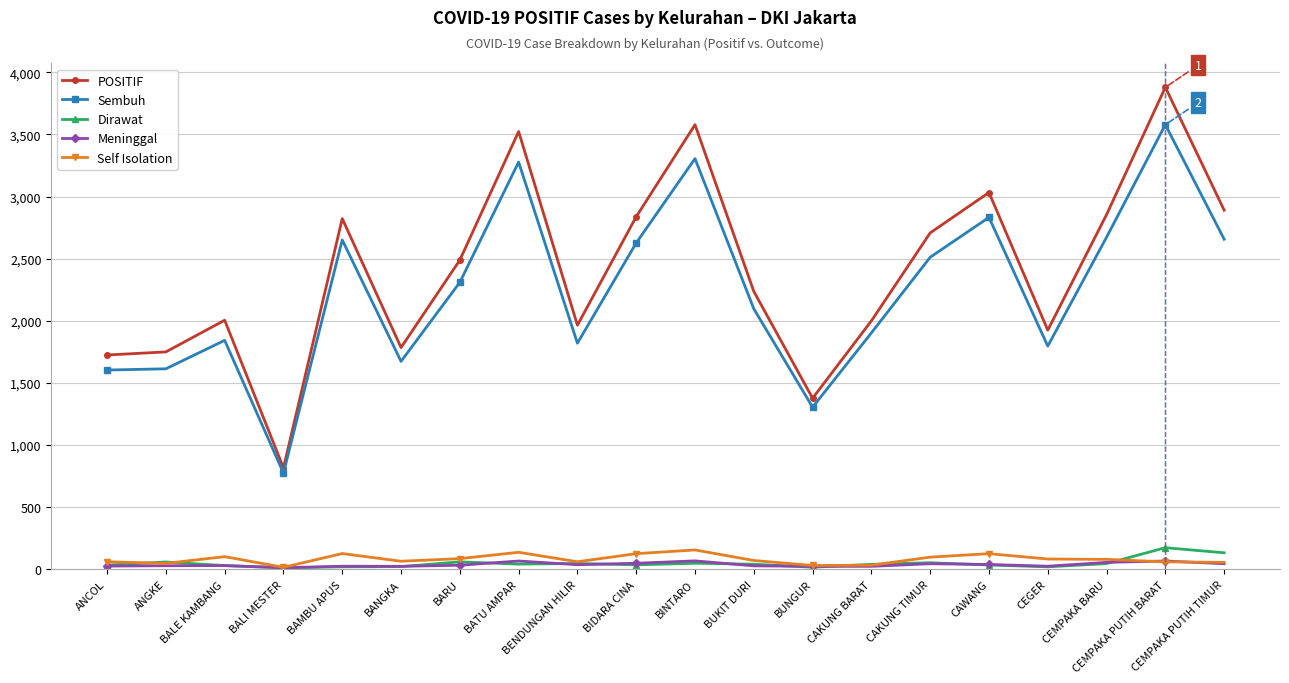

The POSITIF series shows 2224 at CEMPAKA PUTIH BARAT. True or false?

False